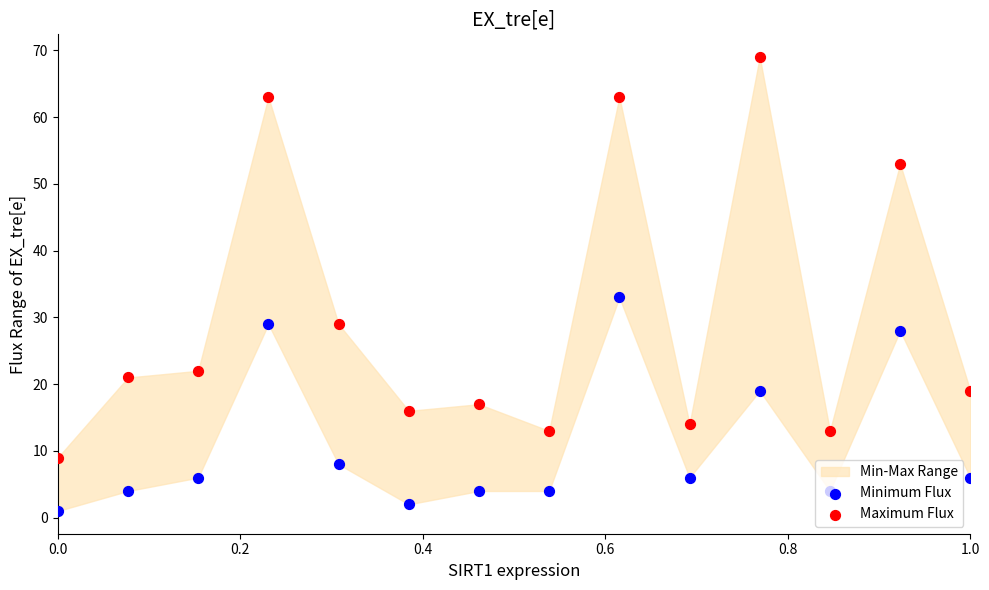

Which series contains the lowest Y value?

Minimum Flux